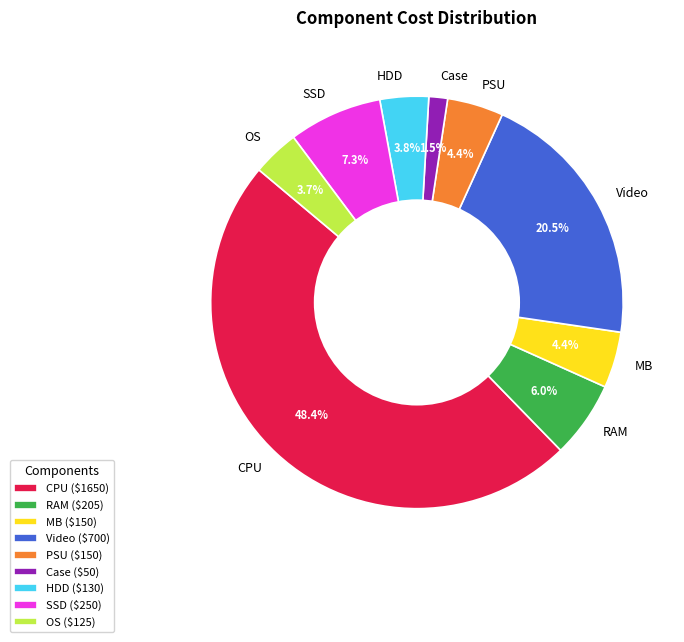

The SSD slice represents 16% of the pie. True or false?

False